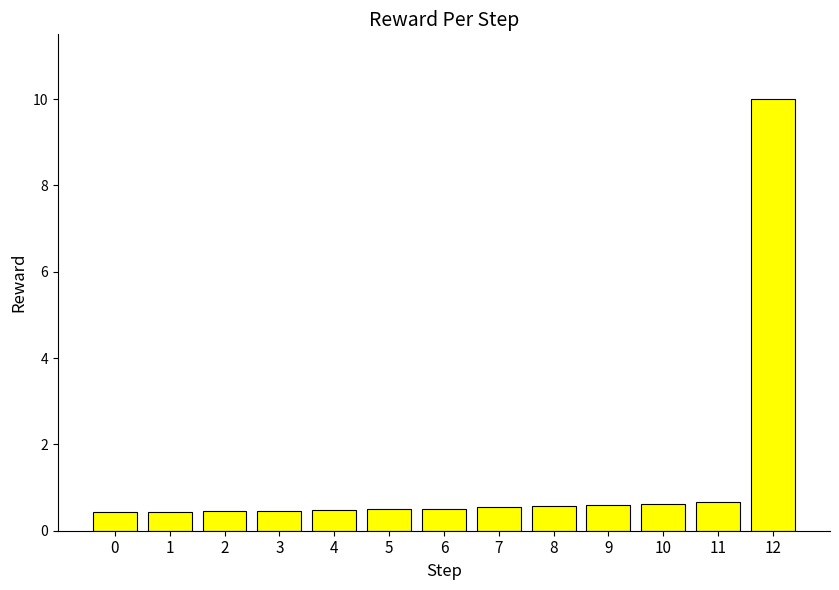

How many bars are there in total?

13